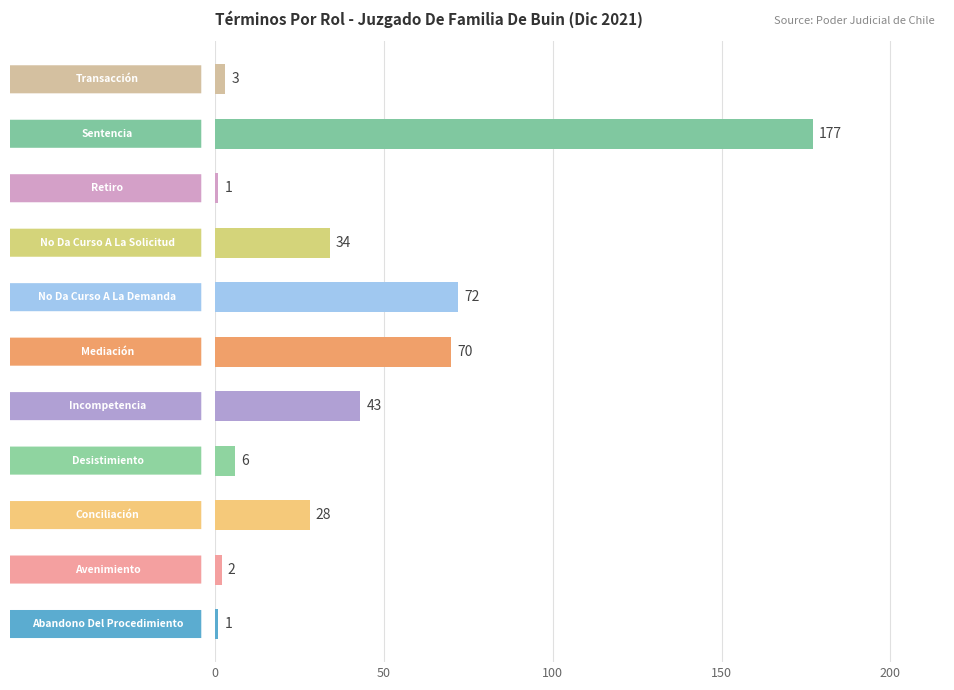

What is the greatest value displayed?

177